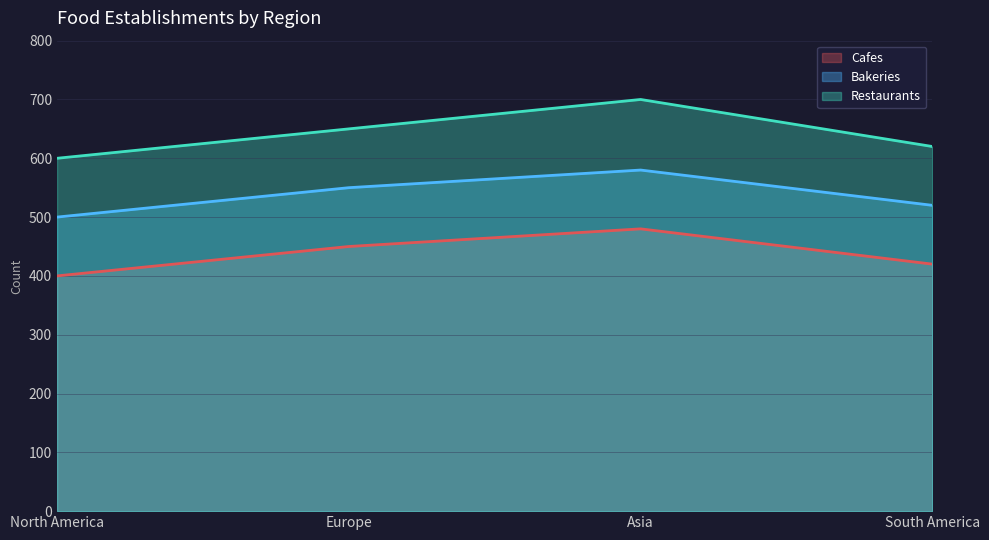

True or false: Restaurants and Cafes cross at least once.

False